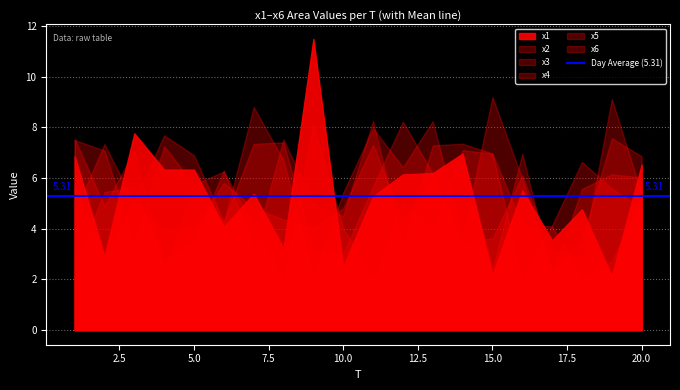

Between 14 and 19, which is larger?

14